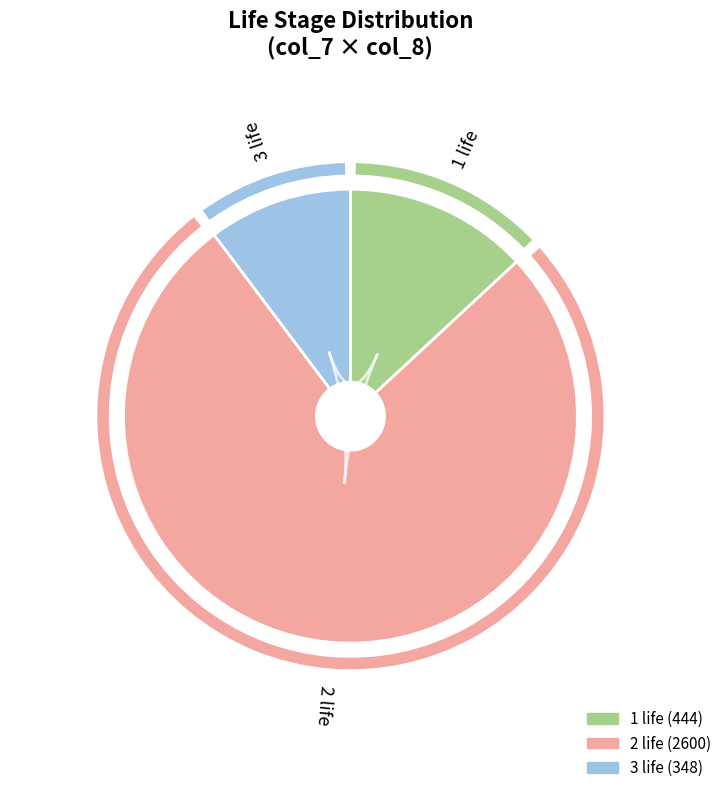

Is it true that 1 life is 13% of the pie?

True